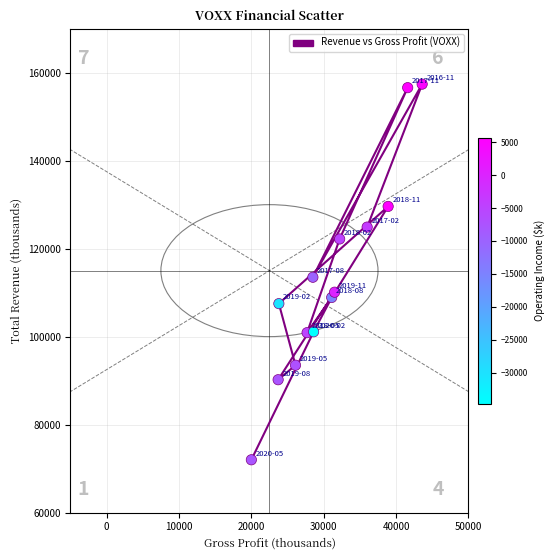

What is the range of X values (max minus min)?

23600